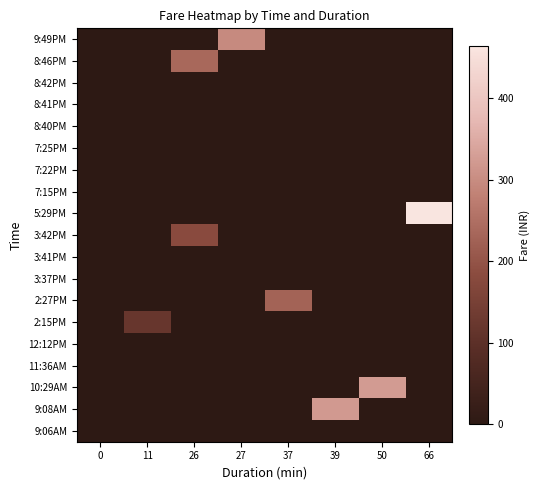

At how many categories does at least one series exceed 282?

4